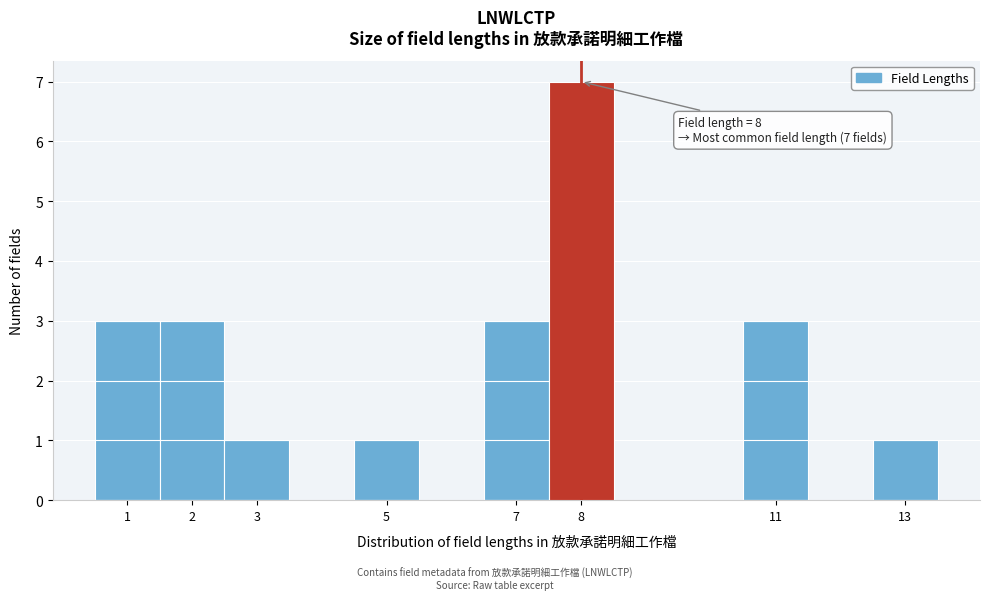

Which range on the x-axis has the tallest bar?

7.5 to 8.5